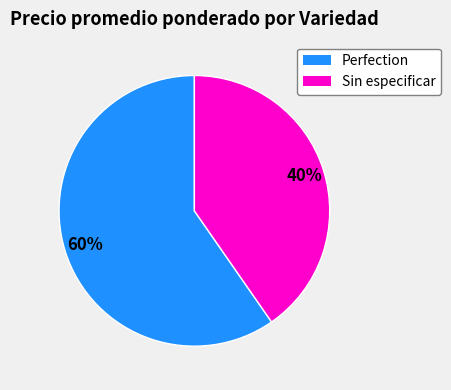

Approximately how many times larger is the value at Perfection compared to Sin especificar?

1.5